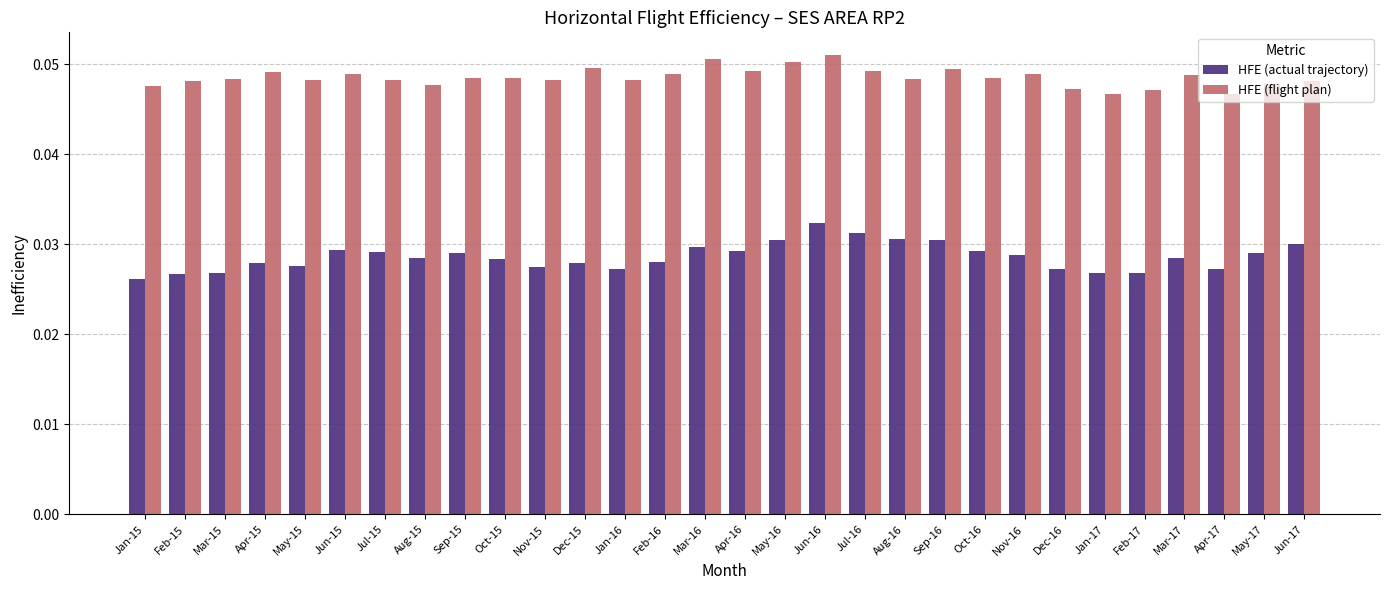

Which series changed the most between Apr-15 and Mar-16?

HFE (actual trajectory)